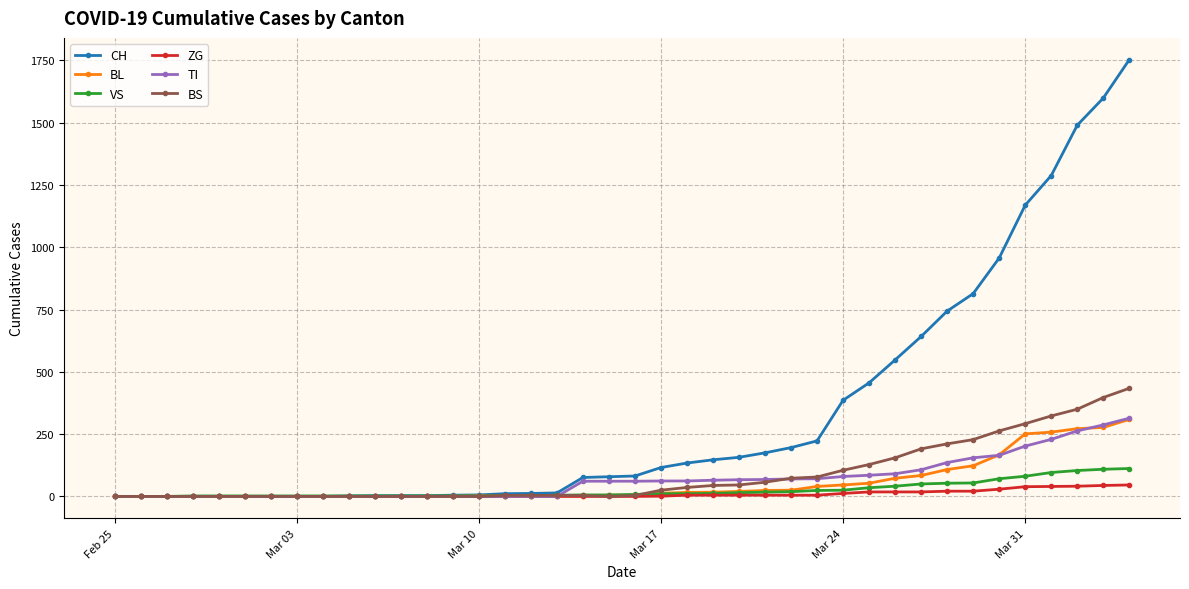

Which series has the largest total across all categories?

CH